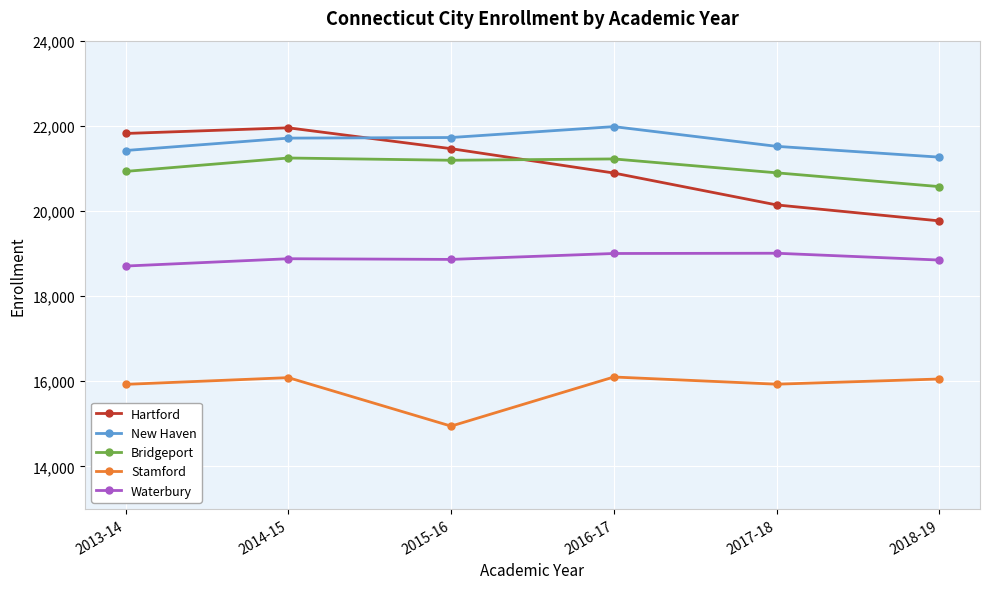

What value does the Hartford series have at 2015-16, to the nearest 100?

21500